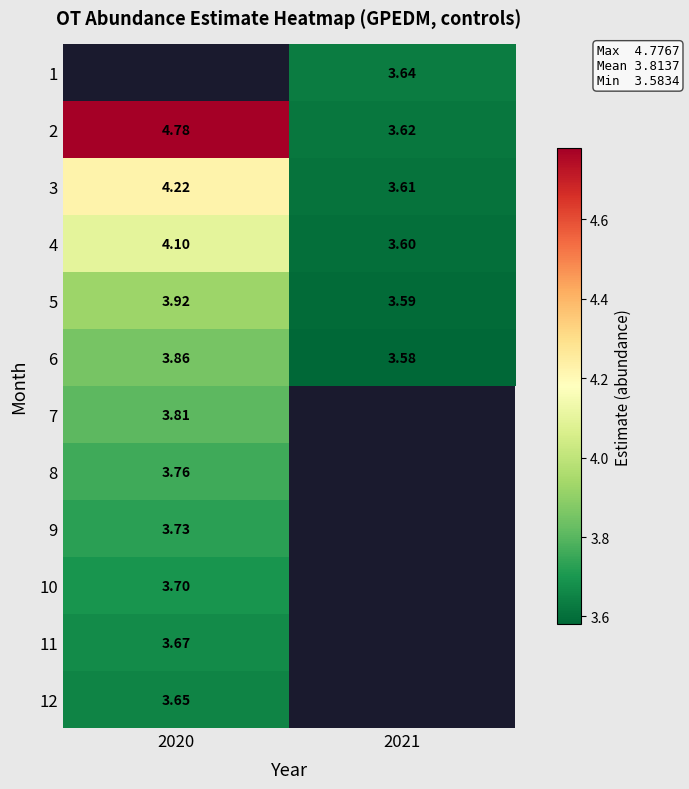

What is the lowest value of the 3 series?

3.6